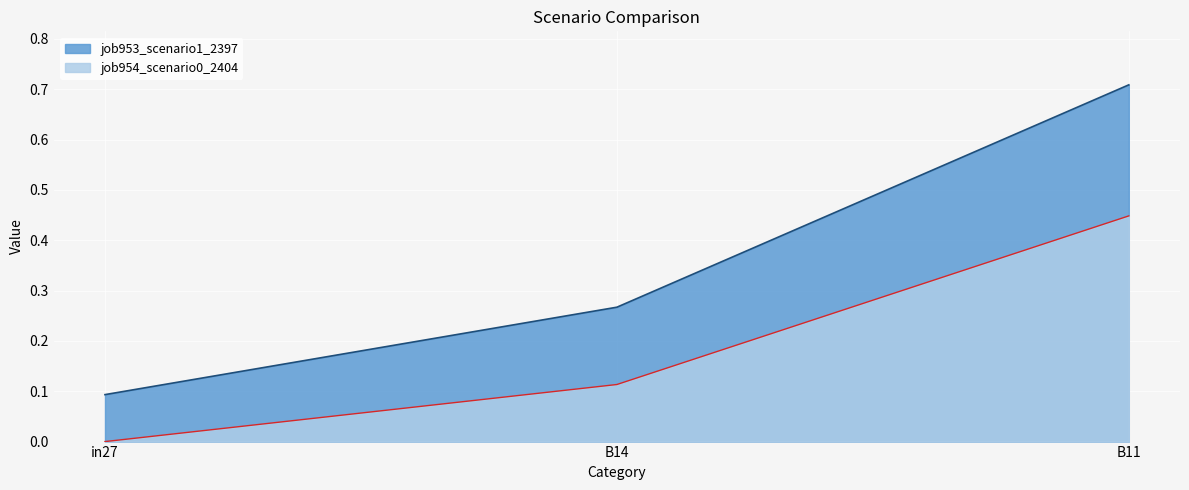

At in27, list the series in order from smallest to largest.

job954_scenario0_2404, job953_scenario1_2397